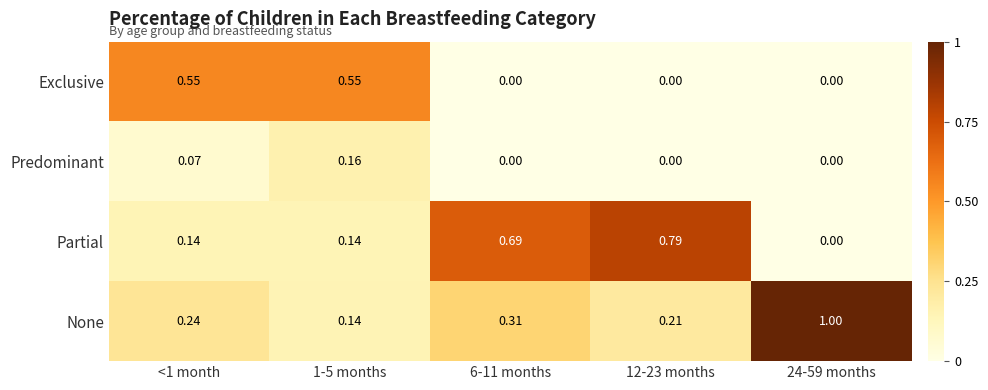

At how many categories does at least one series exceed 0?

5